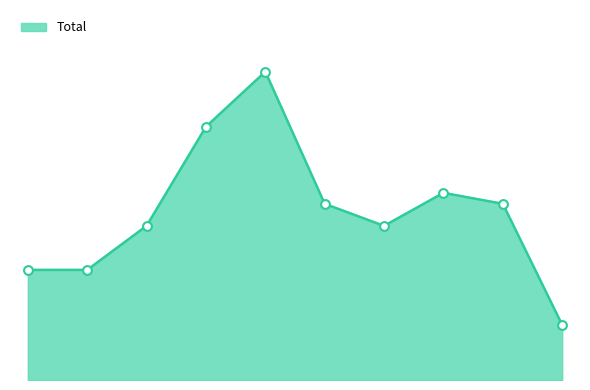

Is this an area chart (filled region under the line)?

Yes